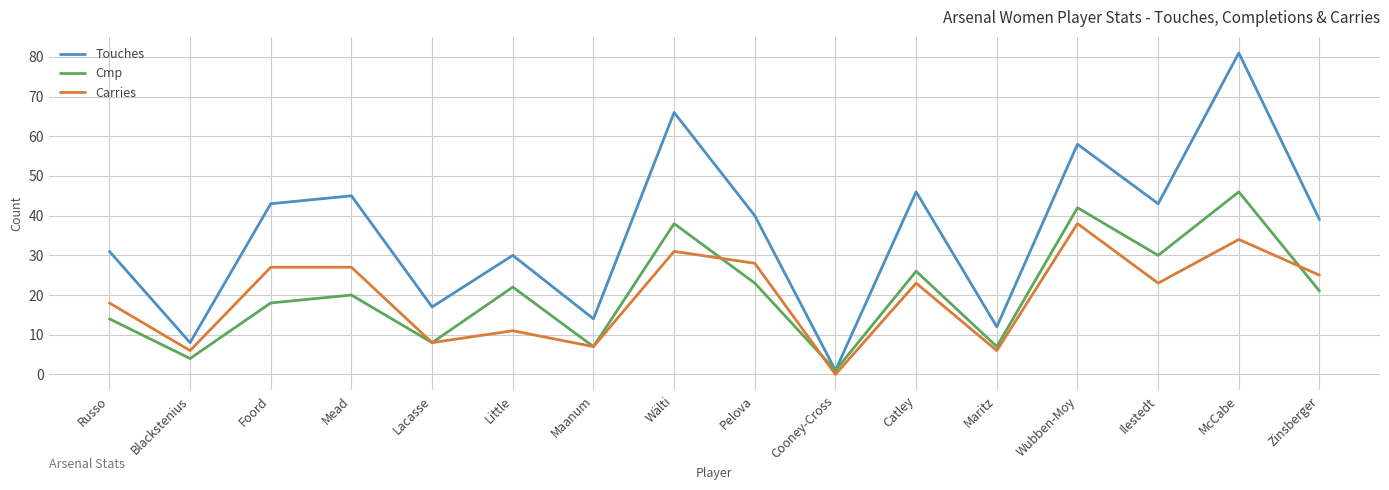

In Cmp, how many points are higher than both neighbors (excluding endpoints)?

6